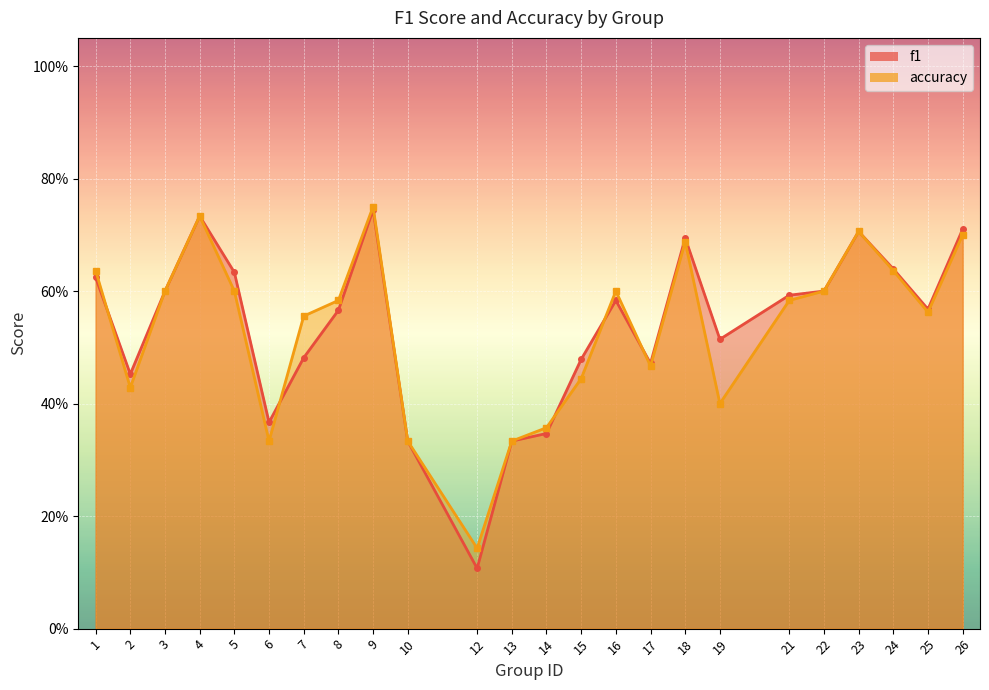

Reading left to right, list all the values displayed in this chart.

f1: 0.6	0.5	0.6	0.7	0.6	0.4	0.5	0.6	0.7	0.3	0.1	0.3	0.3	0.5	0.6	0.5	0.7	0.5	0.6	0.6	0.7	0.6	0.6	0.7
accuracy: 0.6	0.4	0.6	0.7	0.6	0.3	0.6	0.6	0.8	0.3	0.1	0.3	0.4	0.4	0.6	0.5	0.7	0.4	0.6	0.6	0.7	0.6	0.6	0.7